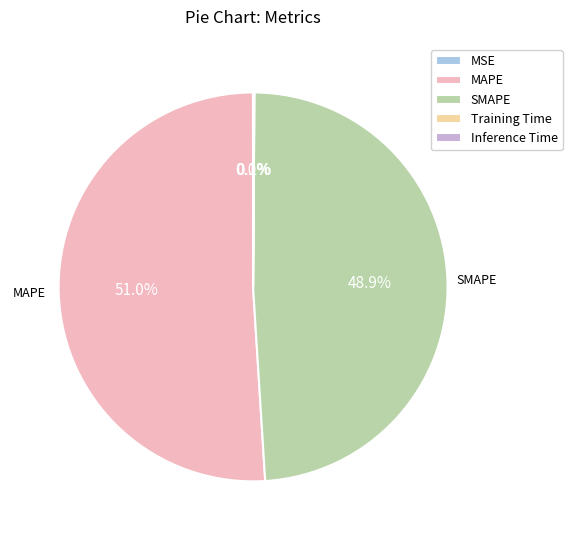

Do MAPE and SMAPE together represent more than half of the pie?

Yes